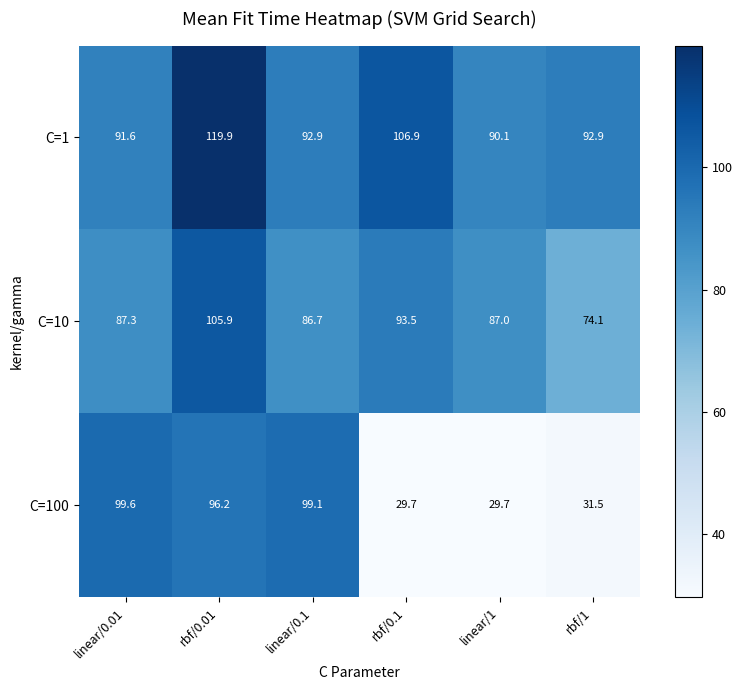

What is the minimum value for C=100?

29.7